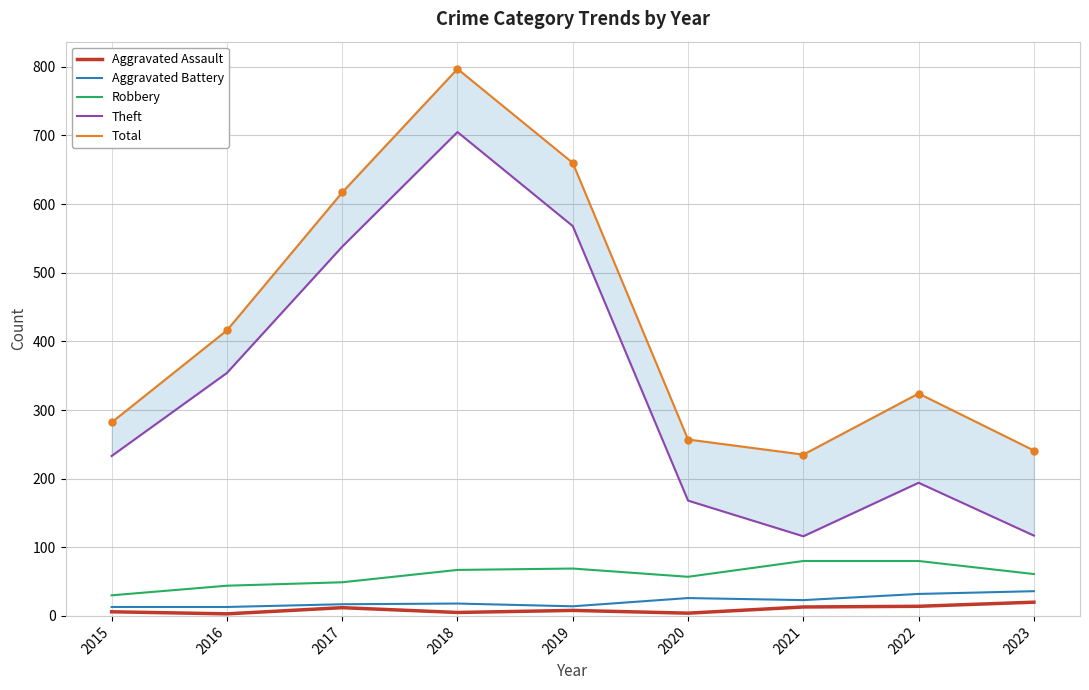

Rank the categories by Robbery value from highest to lowest.

2021, 2022, 2019, 2018, 2023, 2020, 2017, 2016, 2015